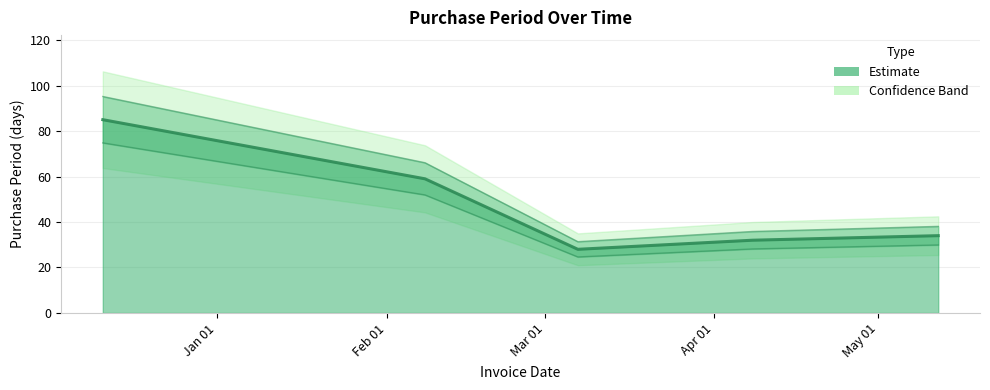

The chart shows a value of 14 at 2016-03-07. True or false?

False